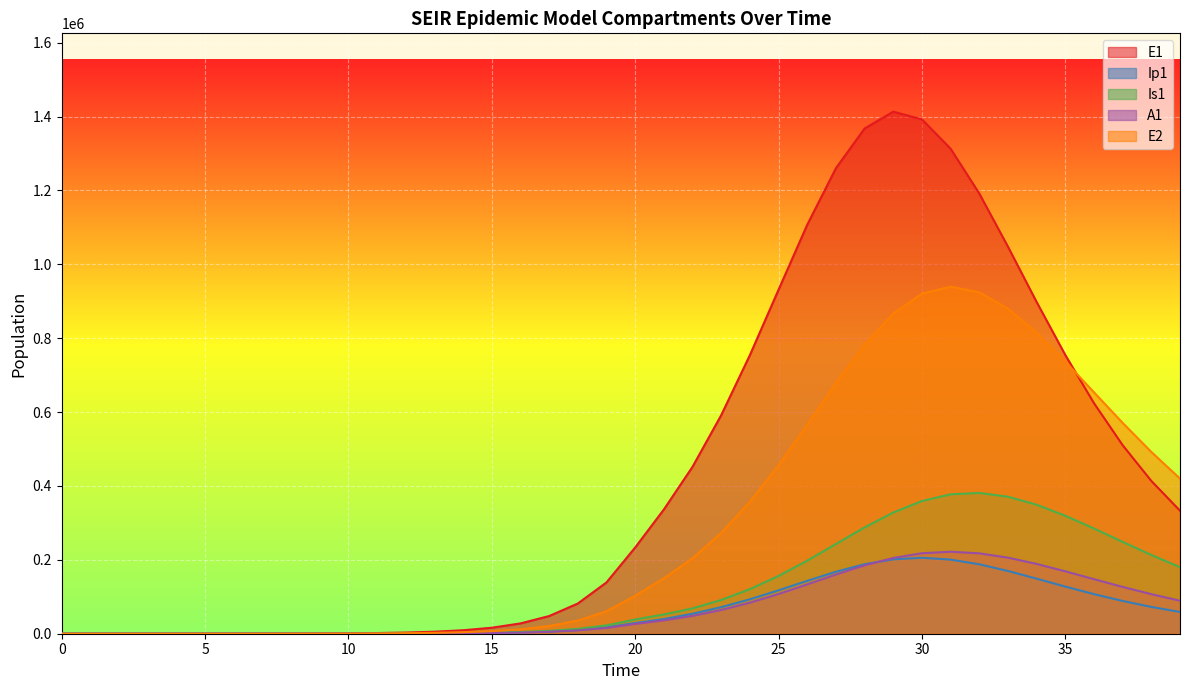

Reading right to left, extract all data points from this chart.

E1: 39=332986.2	38=413587.7	37=510300.2	36=624094.5	35=754395.1	34=897987.8	33=1047749.4	32=1191650.9	31=1312904.4	30=1392312.6	29=1413205.0	28=1367547.0	27=1259989.1	26=1106977.3	25=931111.1	24=754055.3	23=591562.0	22=451854.8	21=336250.1	20=233393.7	19=138900.5	18=81783.6	17=47849.9	16=27892.4	15=16223.7	14=9424.7	13=5471.0	12=3174.6	11=1841.6	10=1068.2	9=619.5	8=359.3	7=208.4	6=120.8	5=70.1	4=40.6	3=23.4	2=13.2	1=6.4	0=0.0
Ip1: 39=58838.3	38=72558.6	37=88694.6	36=107177.4	35=127589.3	34=149001.7	33=169846.0	32=187915.2	31=200622.4	30=205576.5	29=201355.9	28=188130.6	27=167744.4	26=143143.2	25=117453.7	24=93188.7	23=71870.9	22=54068.4	21=39708.4	20=28948.5	19=17111.3	18=10034.7	17=5857.3	16=3409.7	15=1981.7	14=1150.7	13=667.8	12=387.4	11=224.7	10=130.3	9=75.6	8=43.8	7=25.4	6=14.7	5=8.5	4=4.9	3=2.7	2=1.4	1=0.5	0=0.0
Is1: 39=180049.4	38=213158.8	37=248608.4	36=284797.1	35=319361.3	34=349228.4	33=370906.4	32=381062.7	31=377332.8	30=359124.2	29=328051.6	28=287703.7	27=242752.5	26=197782.5	25=156349.7	24=120583.7	23=91323.9	22=68578.7	21=52088.2	20=38443.9	19=22546.3	18=13161.3	17=7661.7	16=4453.1	15=2585.8	14=1500.7	13=870.7	12=505.2	11=293.1	10=170.1	9=98.8	8=57.5	7=33.6	6=19.8	5=11.9	4=7.5	3=5.1	2=4.1	1=4.1	0=5.0
A1: 39=89350.4	38=107084.2	37=126721.1	36=147670.7	35=168919.2	34=188975.9	33=205915.8	32=217582.8	31=221988.5	30=217851.5	29=205097.4	28=185056.6	27=160190.0	26=133423.1	25=107403.3	24=84003.7	23=64201.7	22=48255.5	21=36041.5	20=26439.5	19=15566.2	18=9107.3	17=5308.8	16=3087.9	15=1793.8	14=1041.3	13=604.2	12=350.5	11=203.2	10=117.8	9=68.3	8=39.5	7=22.8	6=13.1	5=7.4	4=4.1	3=2.1	2=1.0	1=0.3	0=0.0
E2: 39=419848.3	38=492004.6	37=570653.5	36=653496.6	35=736690.2	34=814600.1	33=879882.9	32=924164.2	31=939505.1	30=920530.1	29=866541.3	28=782538.4	27=678317.6	26=565846.8	25=456161.0	24=357174.9	23=273008.3	22=204481.3	21=149974.9	20=102966.0	19=60766.9	18=35603.1	17=20770.6	16=12087.2	15=7023.7	14=4077.9	13=2366.4	12=1372.9	11=796.3	10=461.9	9=267.9	8=155.3	7=90.1	6=52.2	5=30.3	4=17.6	3=10.1	2=5.7	1=2.8	0=0.0